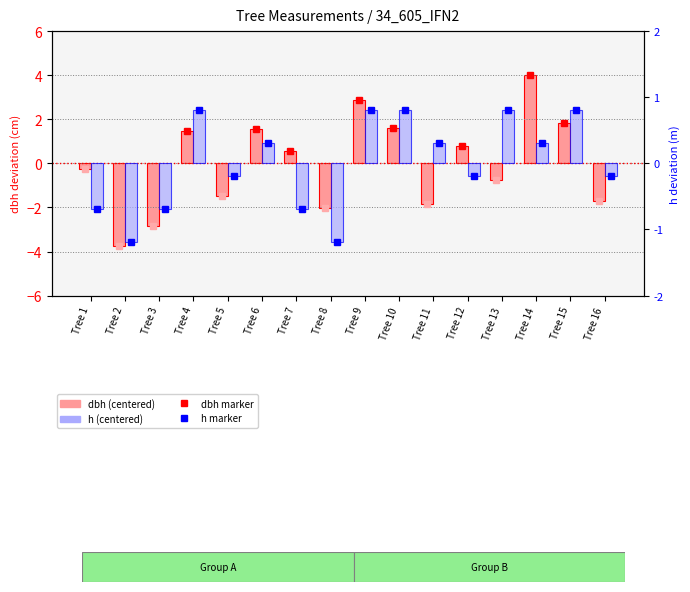

Reading right to left, list all the values displayed in this chart.

dbh: -1.7	1.8	4.0	-0.8	0.8	-1.9	1.6	2.9	-2.0	0.5	1.5	-1.5	1.4	-2.9	-3.8	-0.3
h: -0.2	0.8	0.3	0.8	-0.2	0.3	0.8	0.8	-1.2	-0.7	0.3	-0.2	0.8	-0.7	-1.2	-0.7